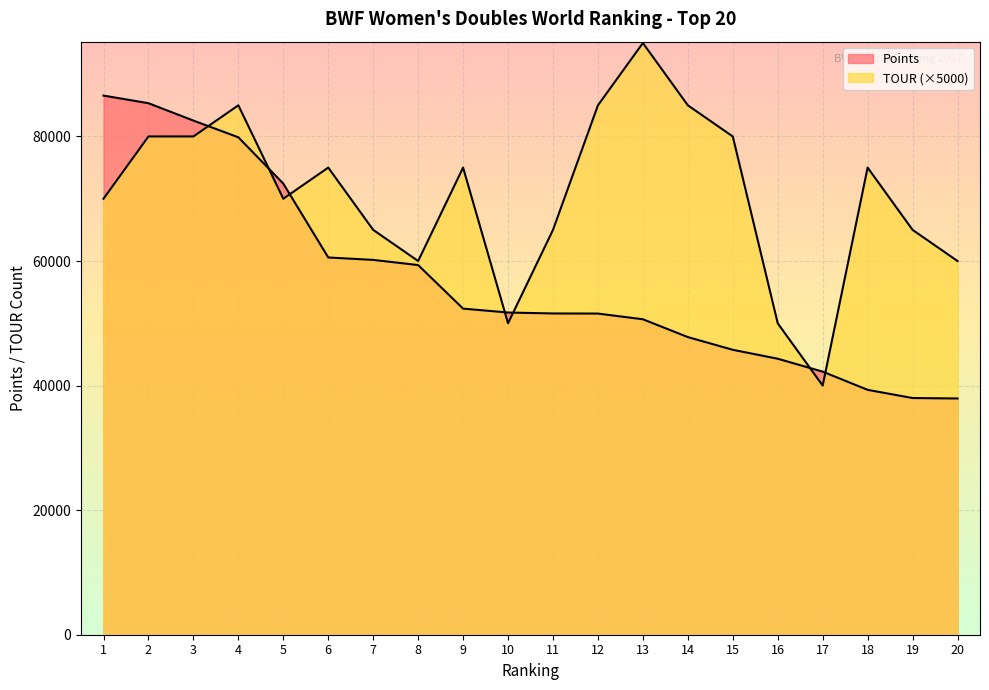

At which category is the sum across all series the highest?

2